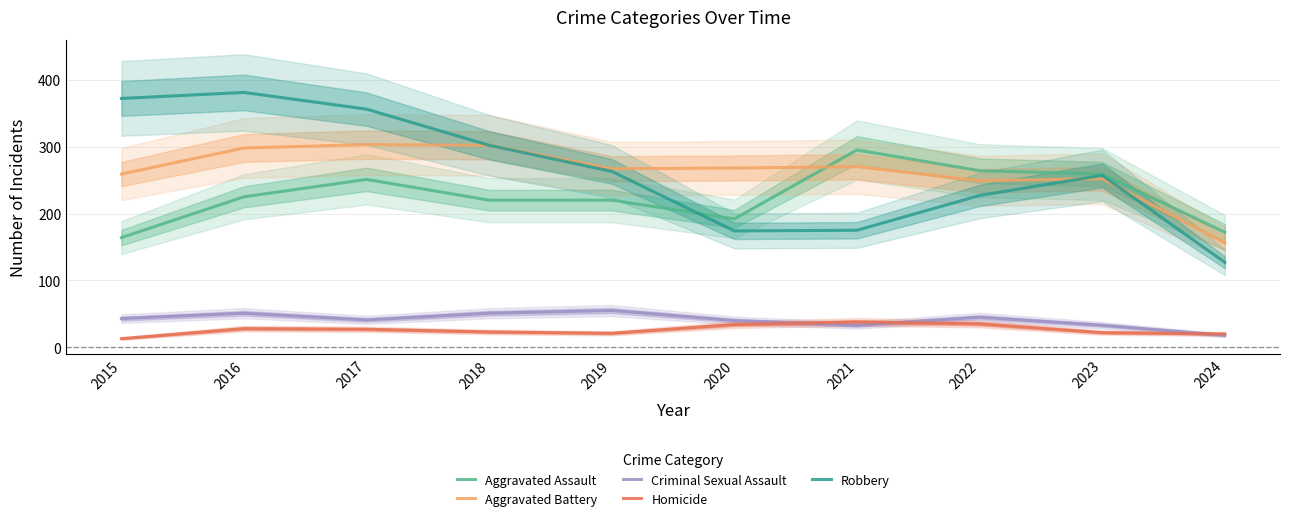

What are all the series names shown in the legend?

Aggravated Assault, Aggravated Battery, Criminal Sexual Assault, Homicide, Robbery